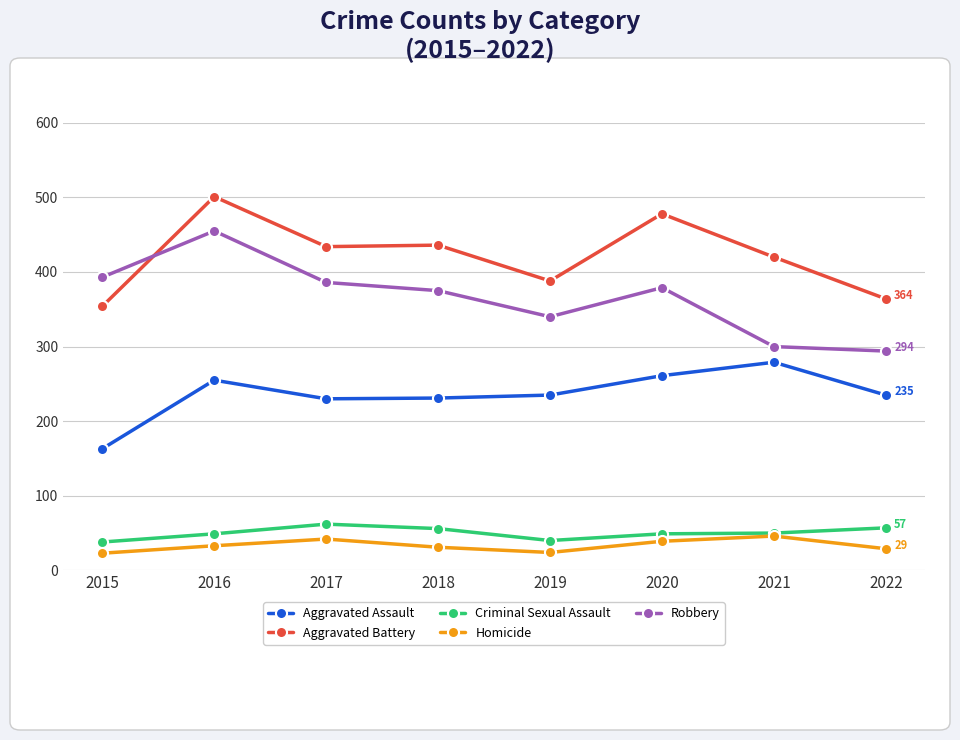

What is the lowest value of the Criminal Sexual Assault series?

38